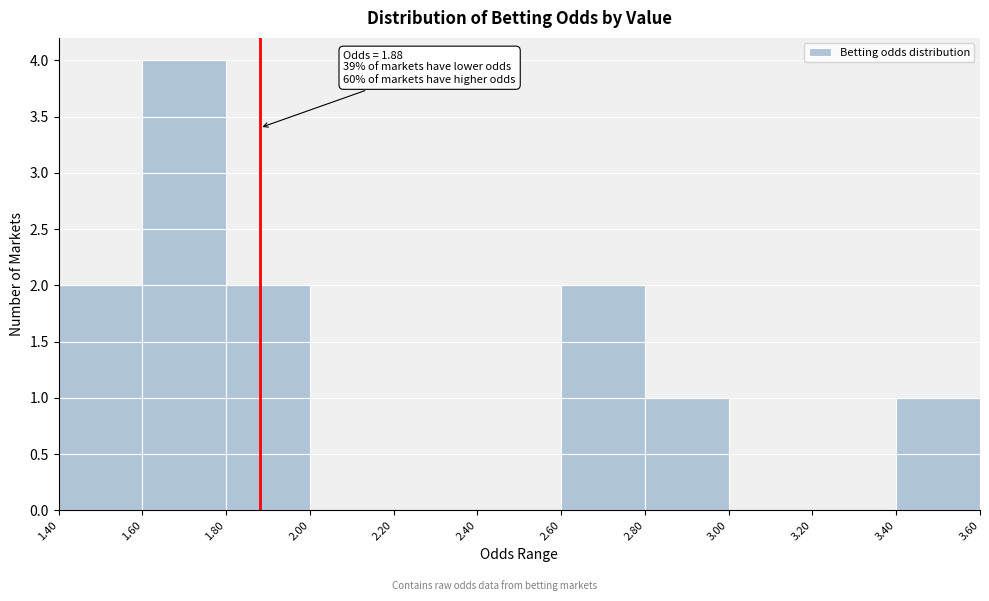

Which range on the x-axis has the tallest bar?

1.60 to 1.80